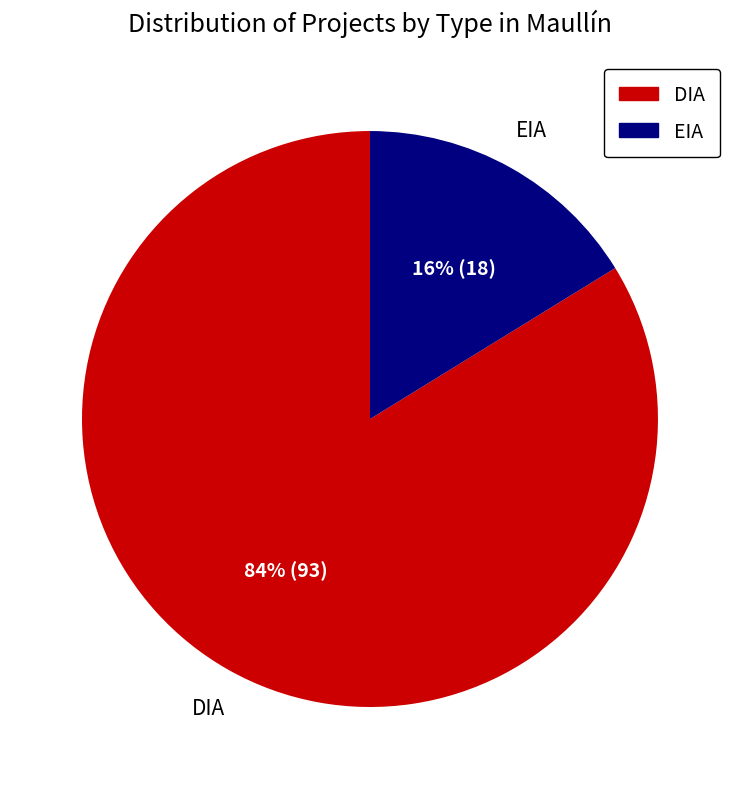

Is it true that EIA is 24% of the pie?

False